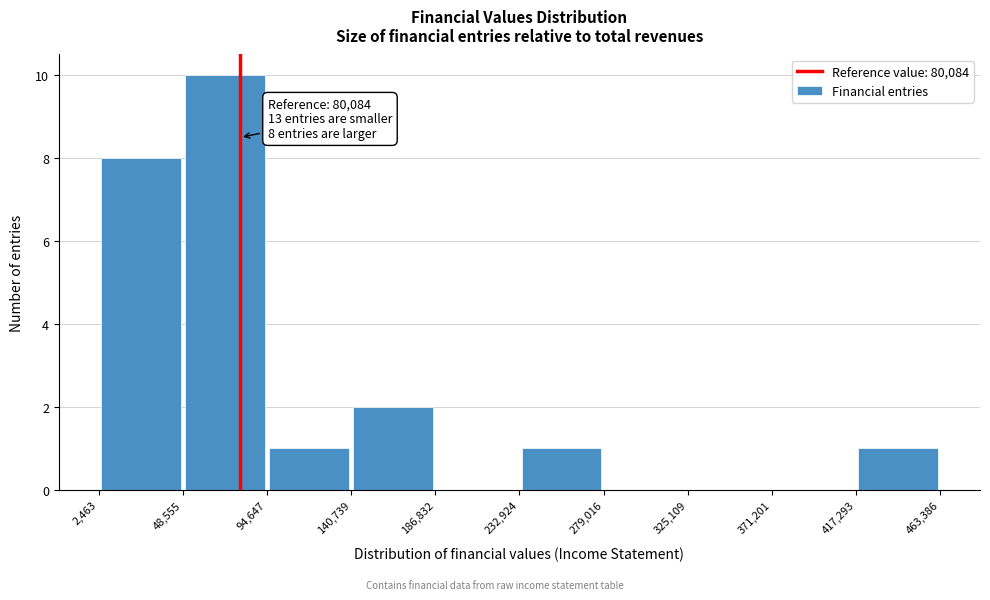

Over which range of the x-axis is the bar tallest?

48,555 to 94,647